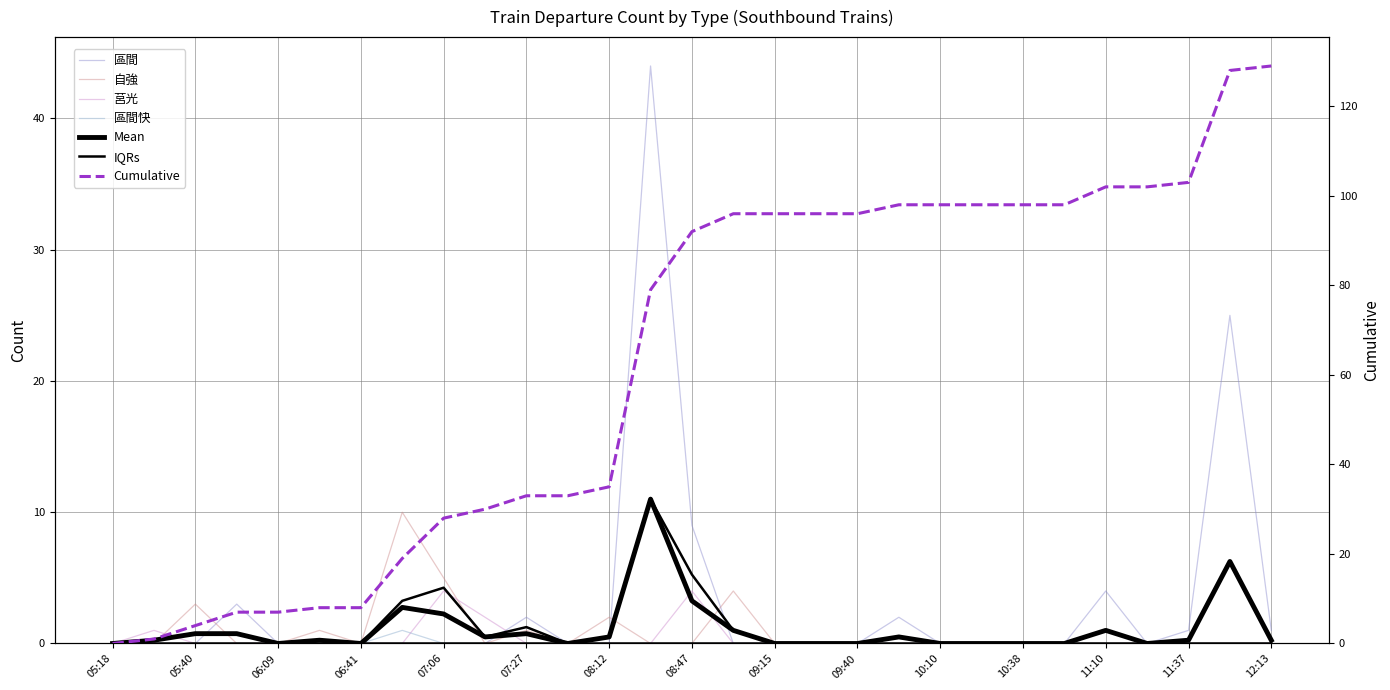

Is the value of 區間 at 06:27 greater than the value of 莒光 at 06:27?

No